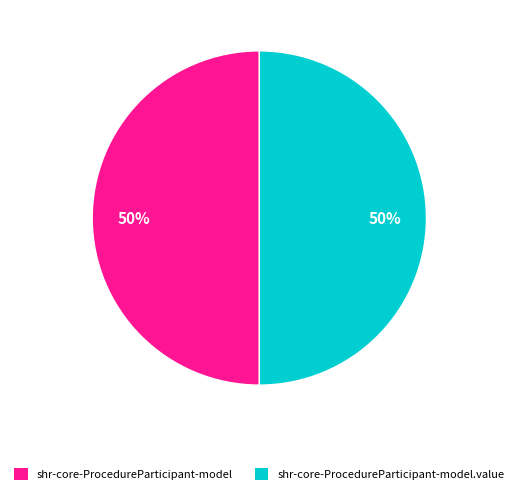

Is it true that shr-core-ProcedureParticipant-model.value is 50% of the pie?

True